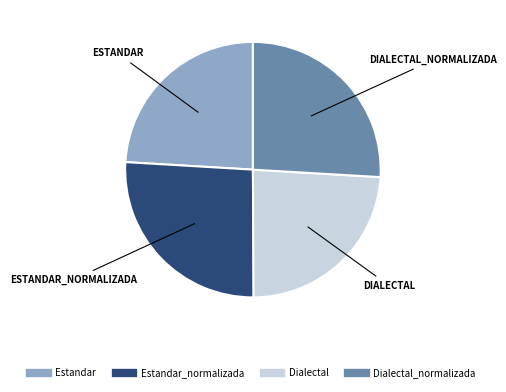

Does any single category account for the majority?

No